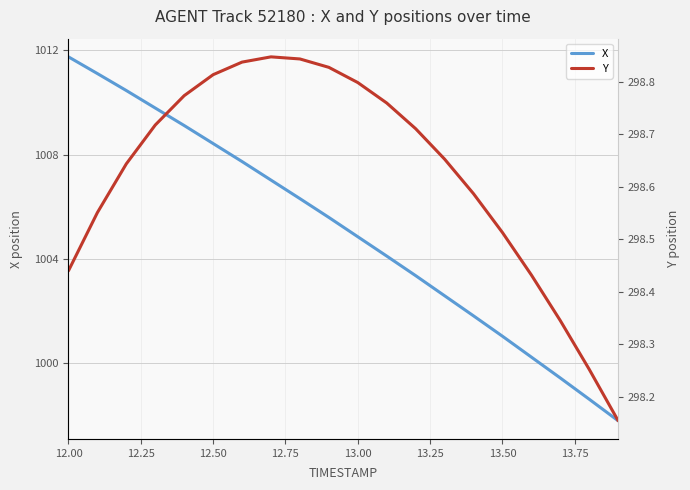

What is the highest value of the X series?

1011.7